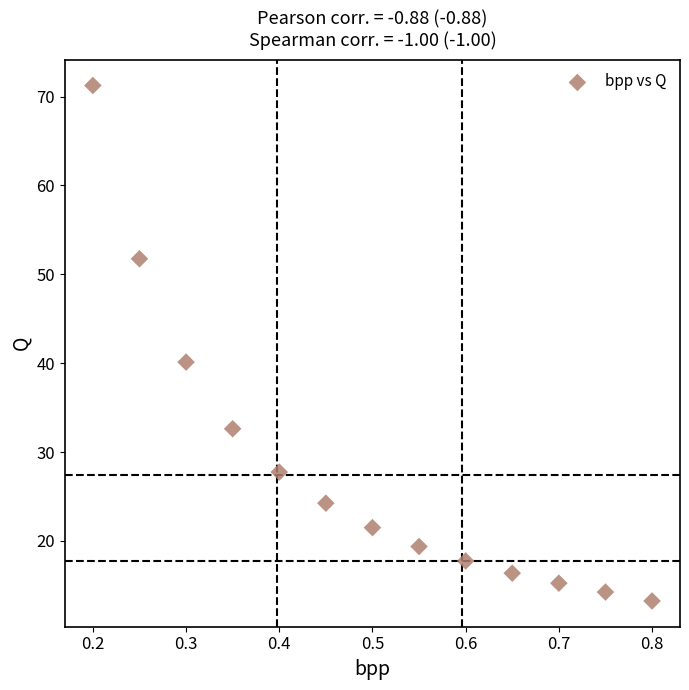

What Y value in the scatter plot is closest to 42?

40.1